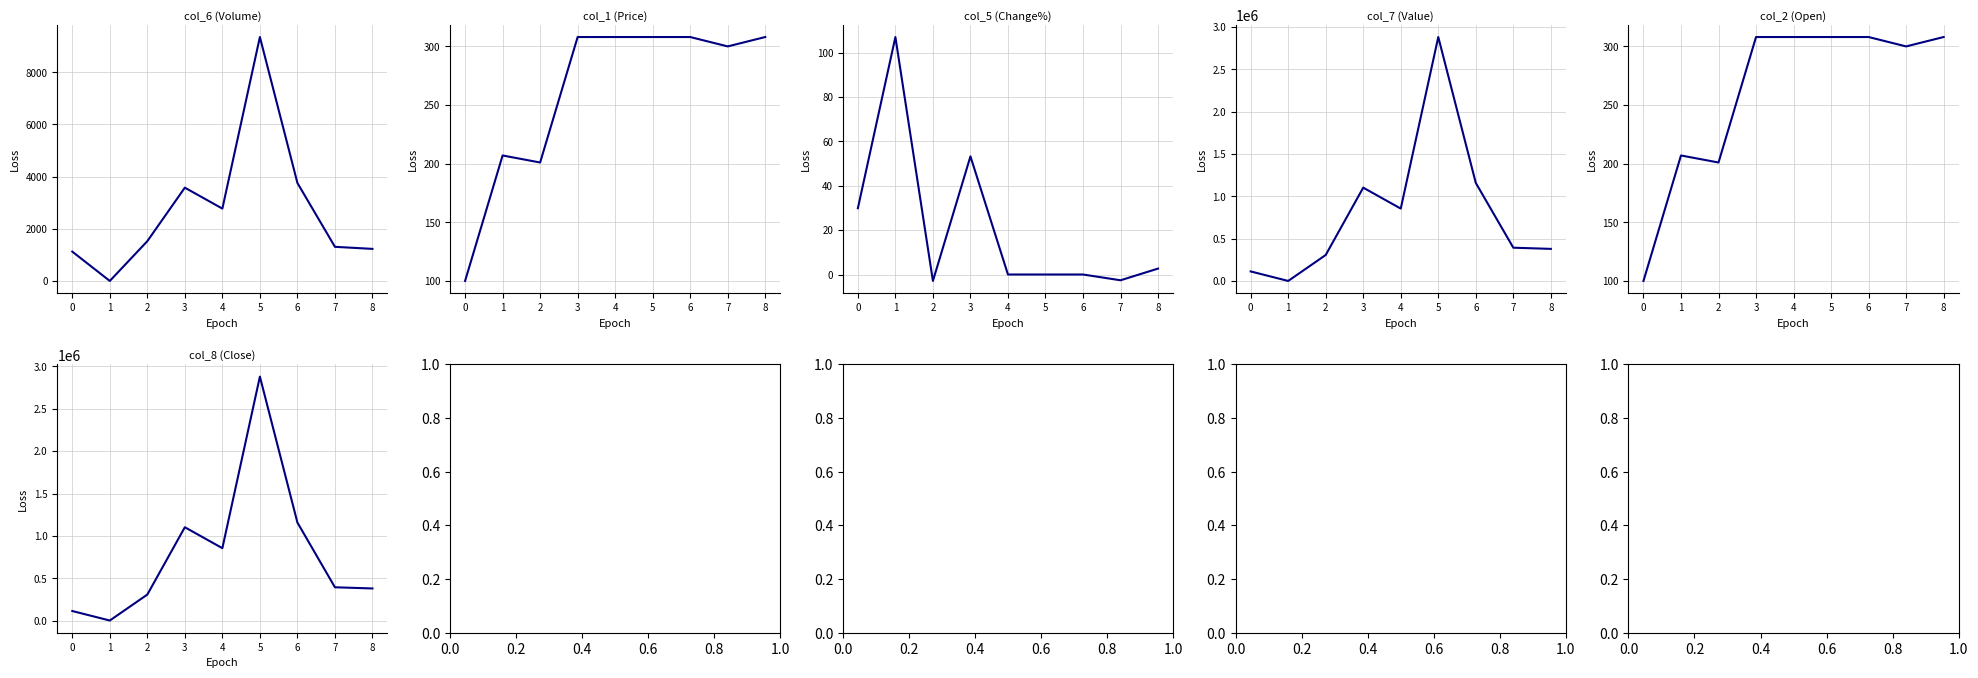

In col_7 (Value), how many points are lower than both neighbors (excluding endpoints)?

2